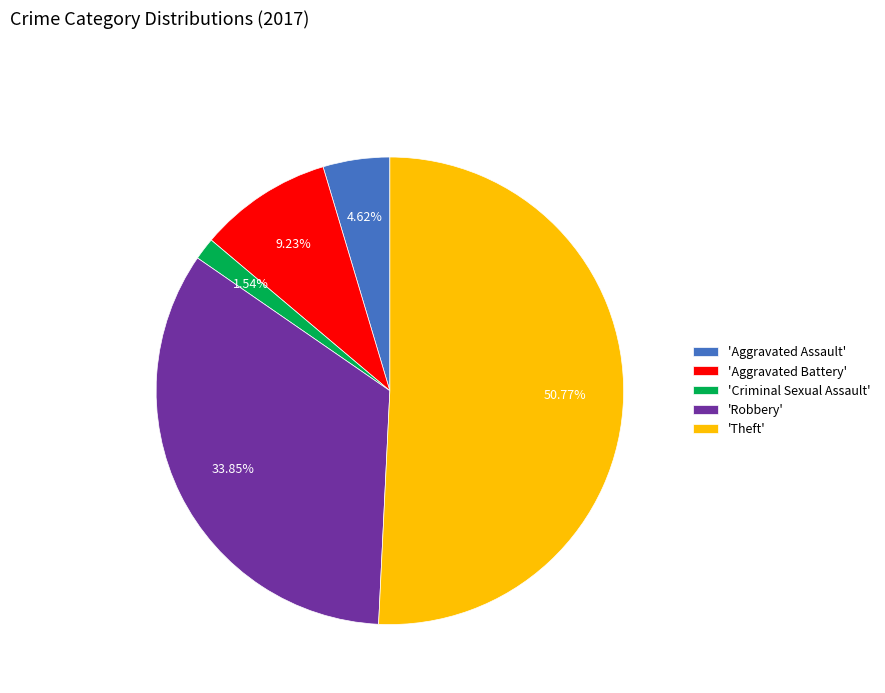

To the nearest percent, what is the difference between the largest and smallest slice percentages?

49%